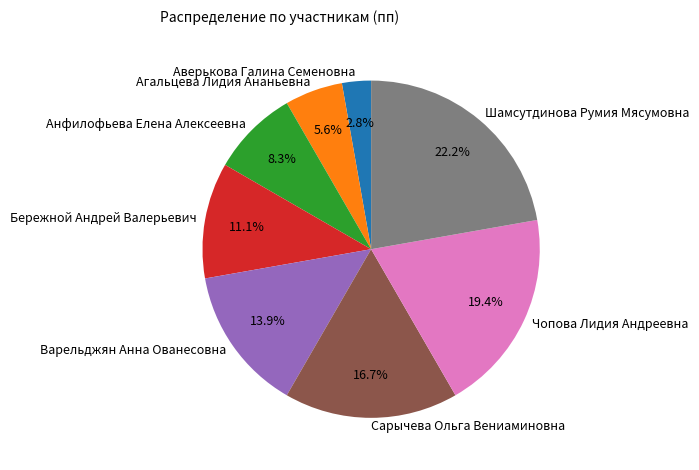

The Сарычева Ольга Вениаминовна slice represents 17% of the pie. True or false?

True